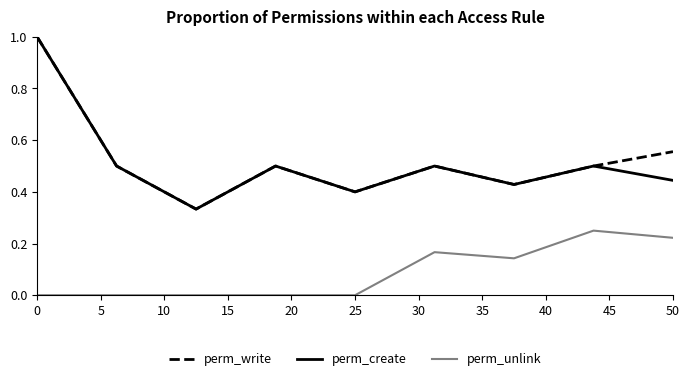

What is the maximum value shown in the chart?

1.0